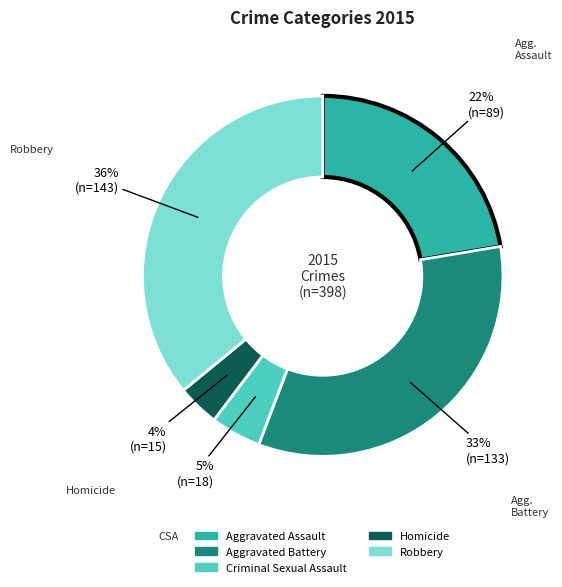

Rank the categories by value from highest to lowest.

Robbery, Aggravated Battery, Aggravated Assault, Criminal Sexual Assault, Homicide